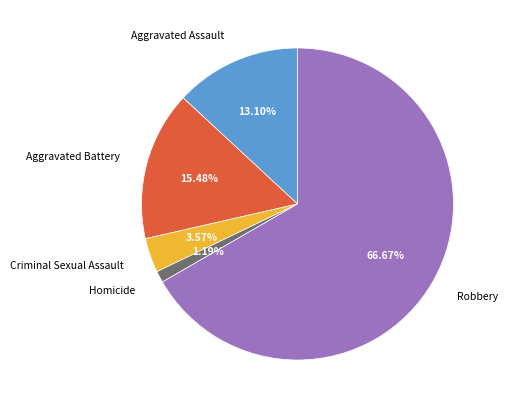

To the nearest percent, what is the combined percentage of Aggravated Battery and Robbery?

82%